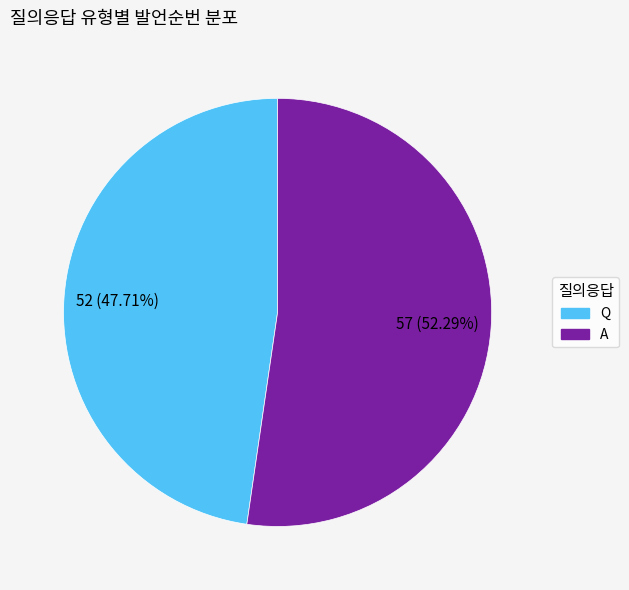

Does A account for over 50% of the chart?

Yes